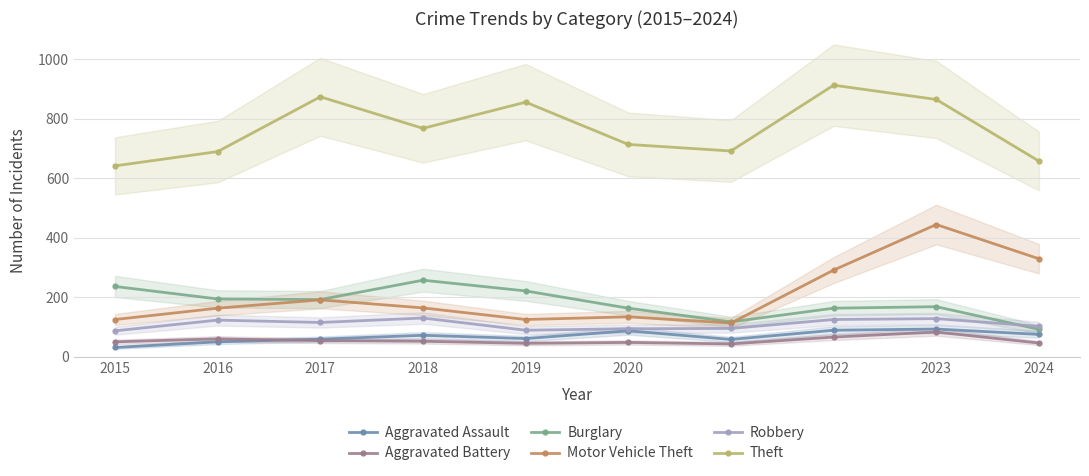

True or false: Motor Vehicle Theft has more than 0 interior local peaks.

True